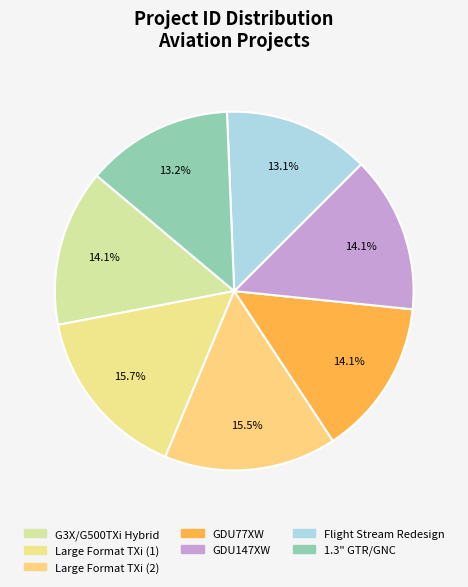

How many segments does this pie chart have?

7